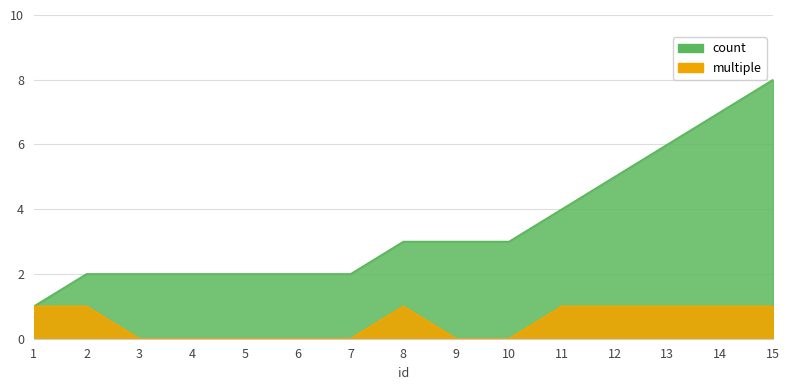

List the labels in order of value, largest first.

1, 2, 8, 11, 12, 13, 14, 15, 3, 4, 5, 6, 7, 9, 10